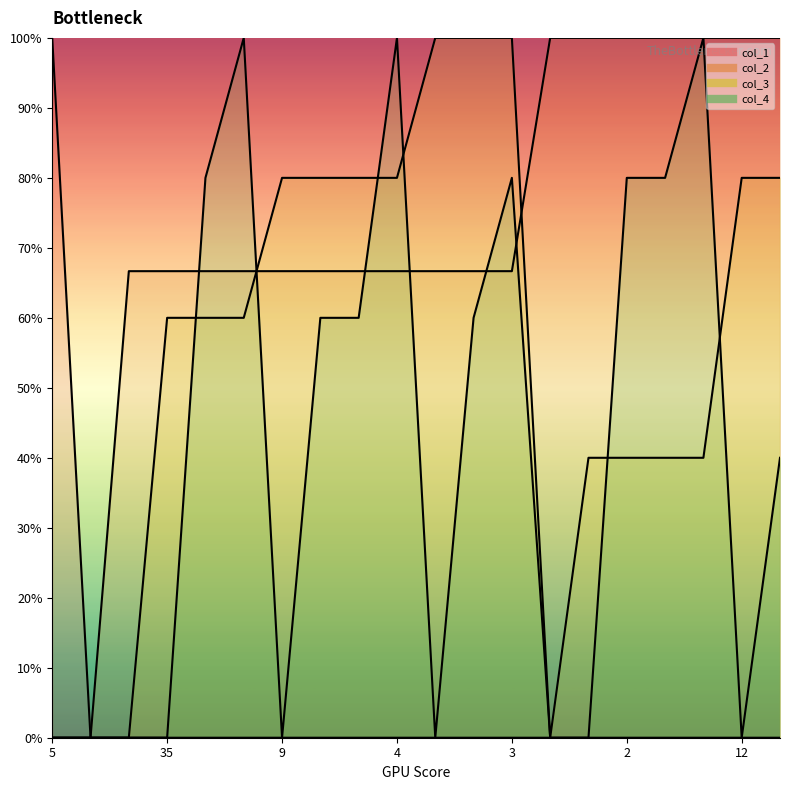

Count the col_4 values in the range 0 to 80.

17